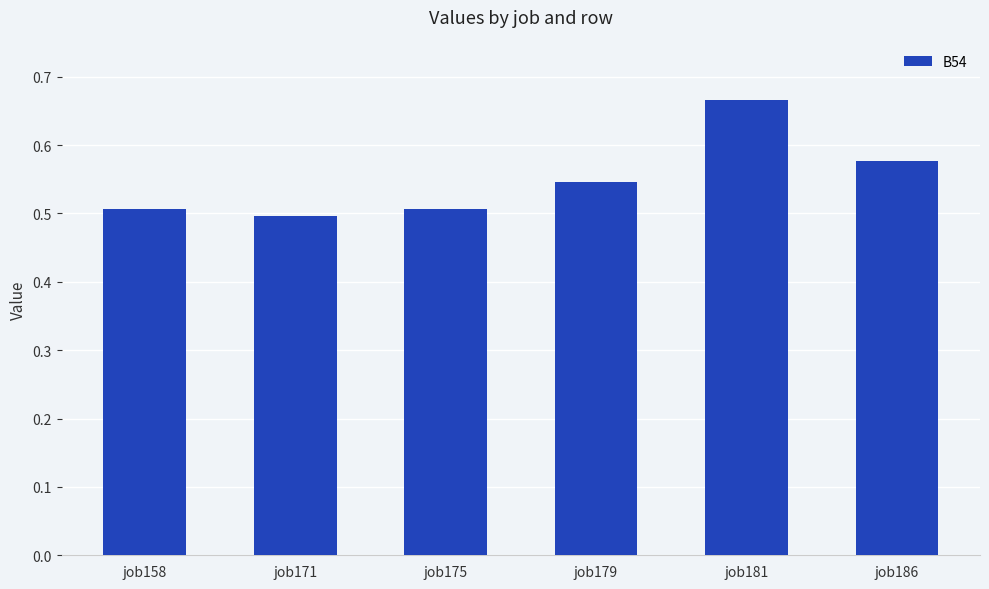

How many values are between 0 and 1?

6